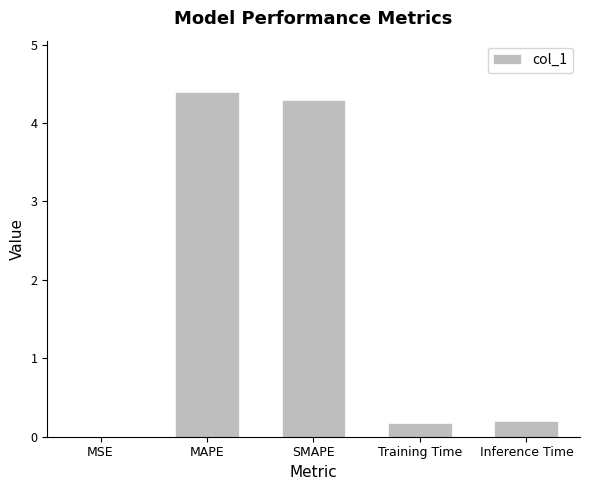

What is the difference between the values at MSE and Training Time?

0.2